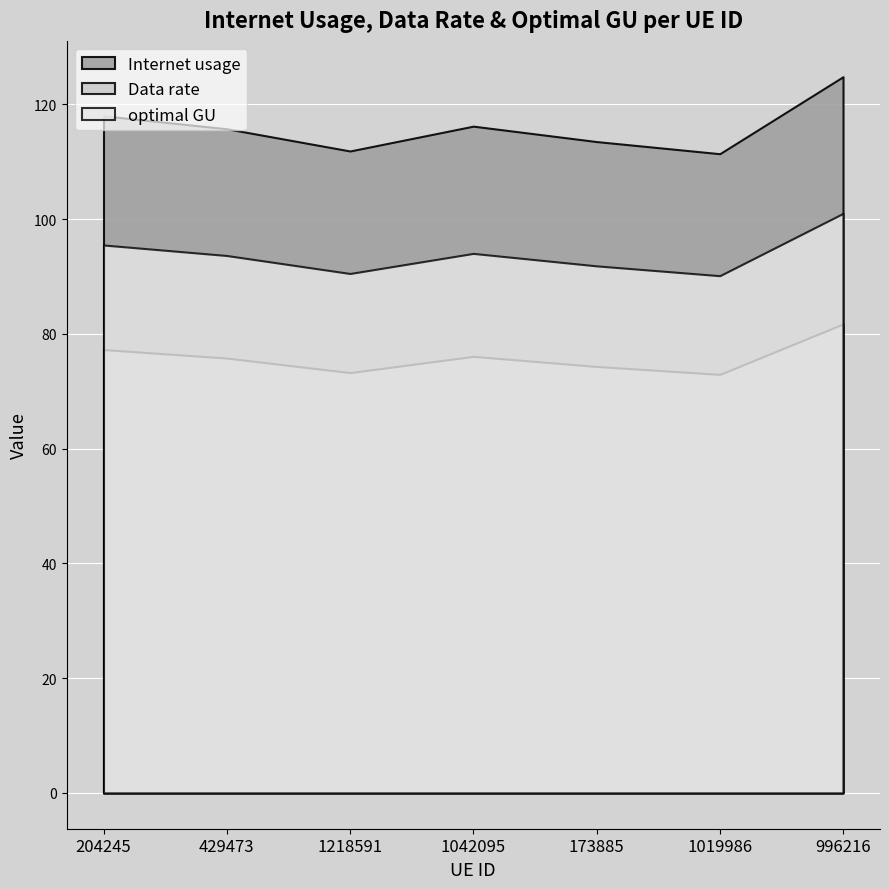

Rank the categories by Internet usage value from highest to lowest.

996216, 204245, 1042095, 429473, 173885, 1218591, 1019986